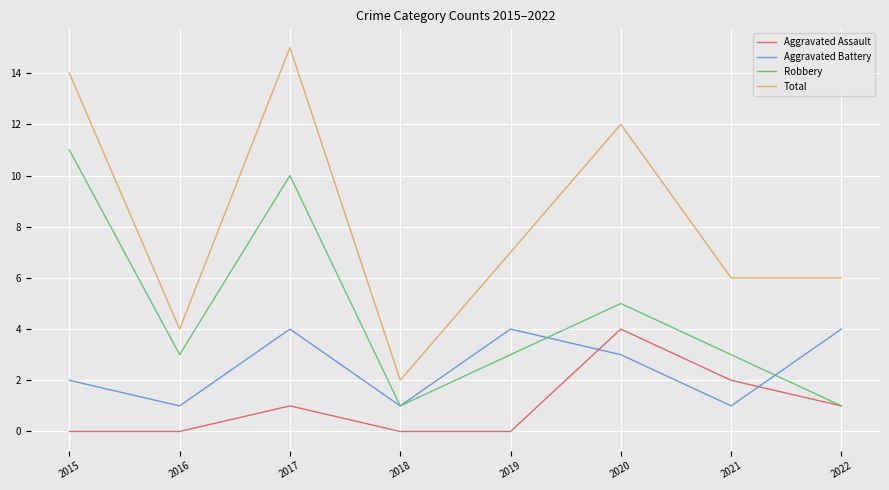

At which label does Total first exceed 7?

2015